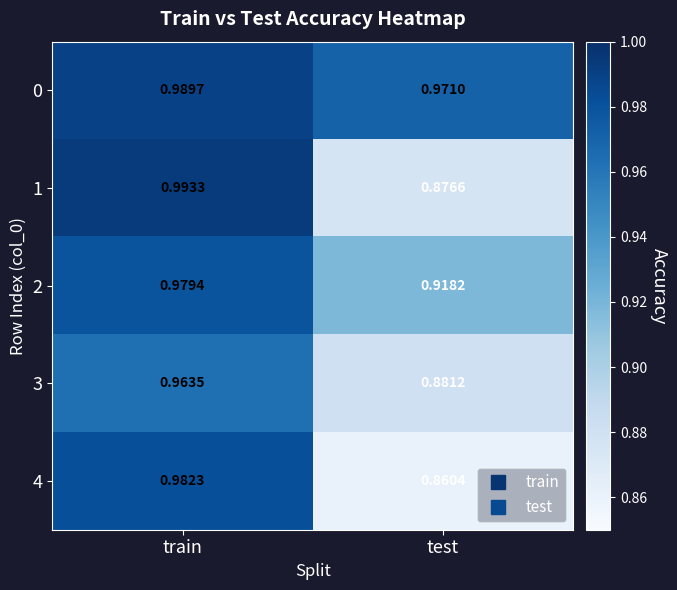

At test, list the series in order from largest to smallest.

0, 2, 3, 1, 4